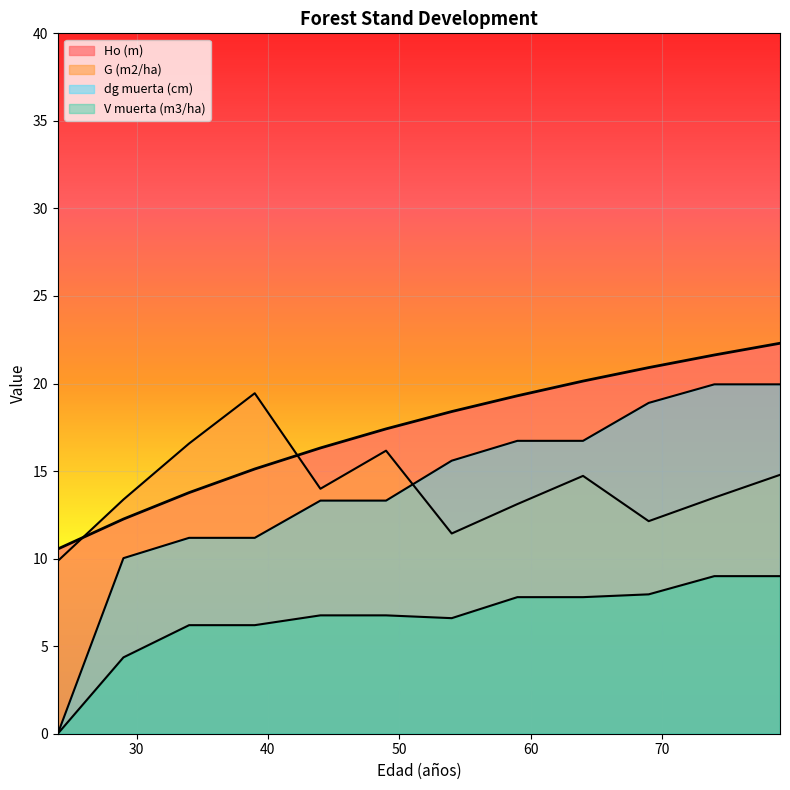

What is the total value across all series at 44?

50.4